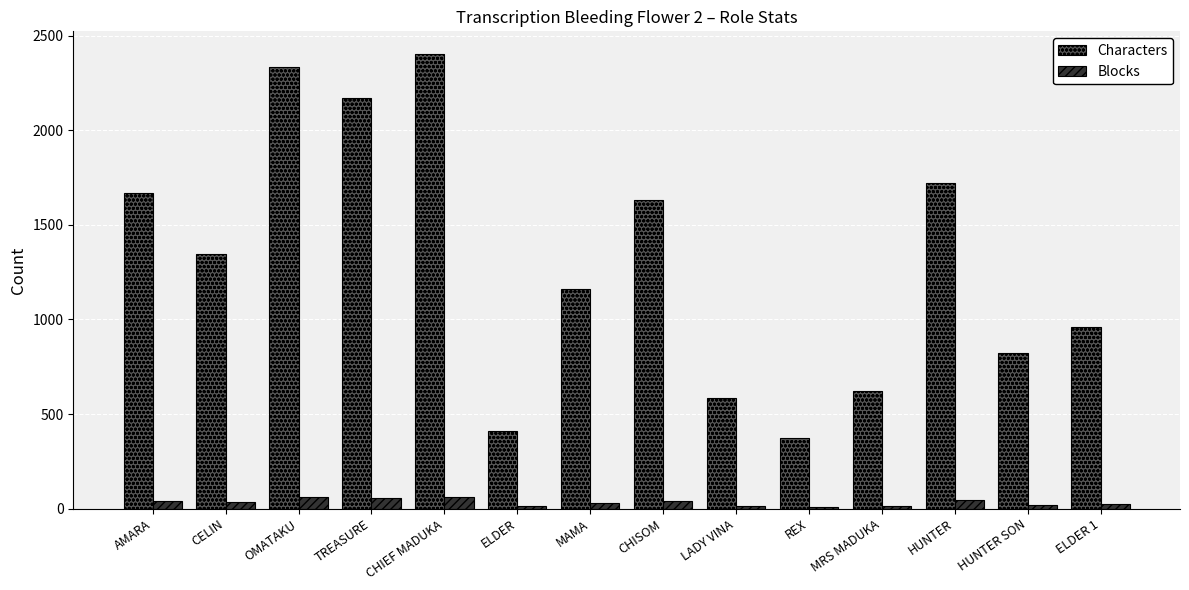

Which series changed the most between AMARA and CHIEF MADUKA?

Characters